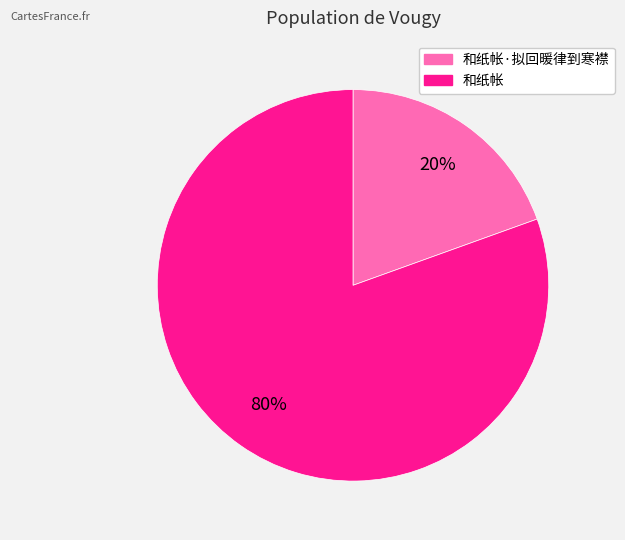

Does any single category account for the majority?

Yes